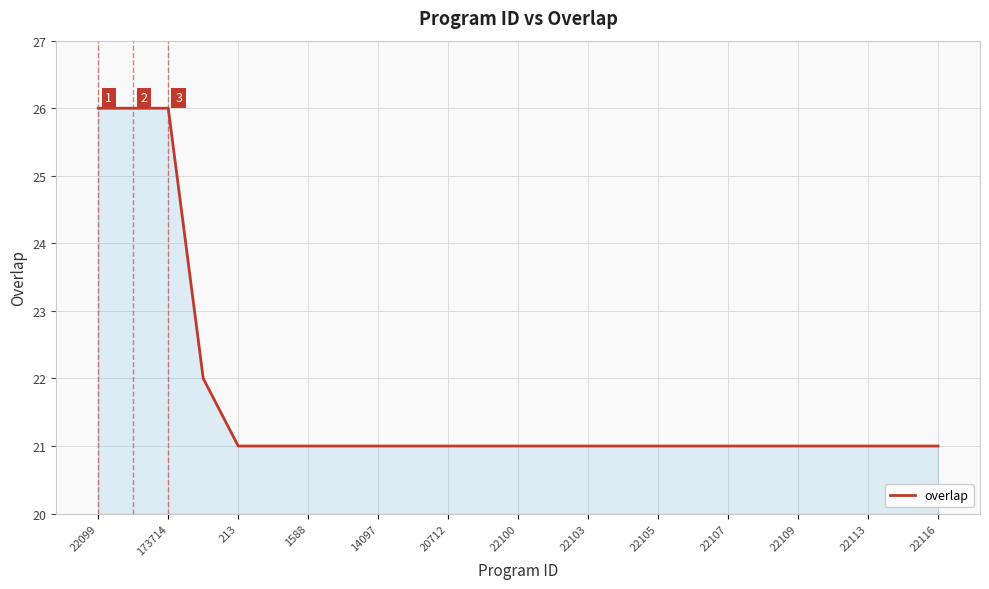

What is the maximum value shown in the chart?

26